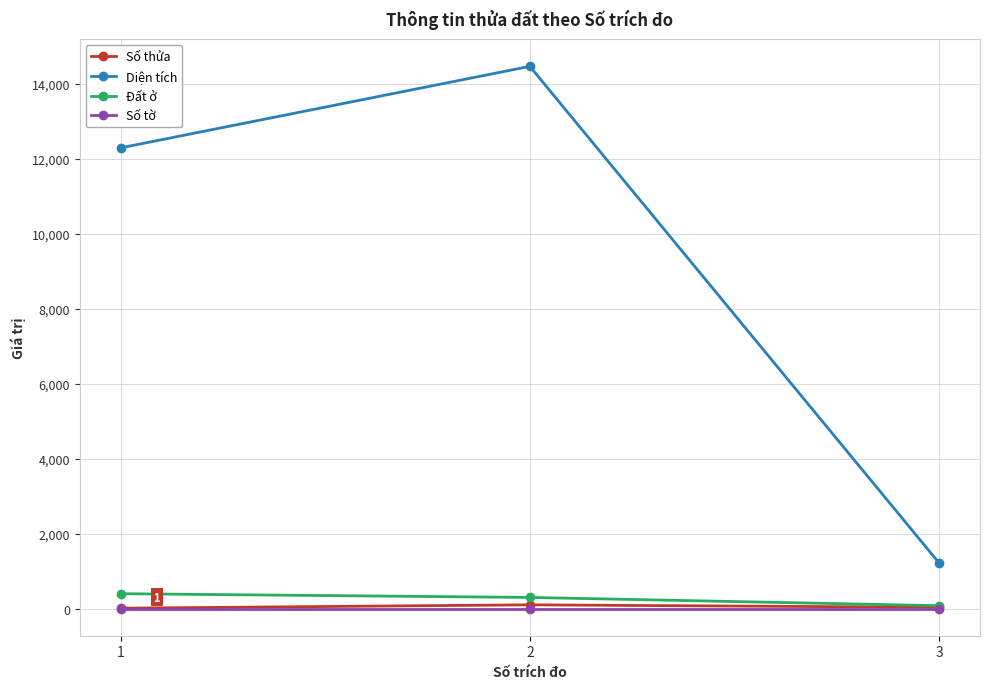

What is the highest value of the Đất ở series?

400.0